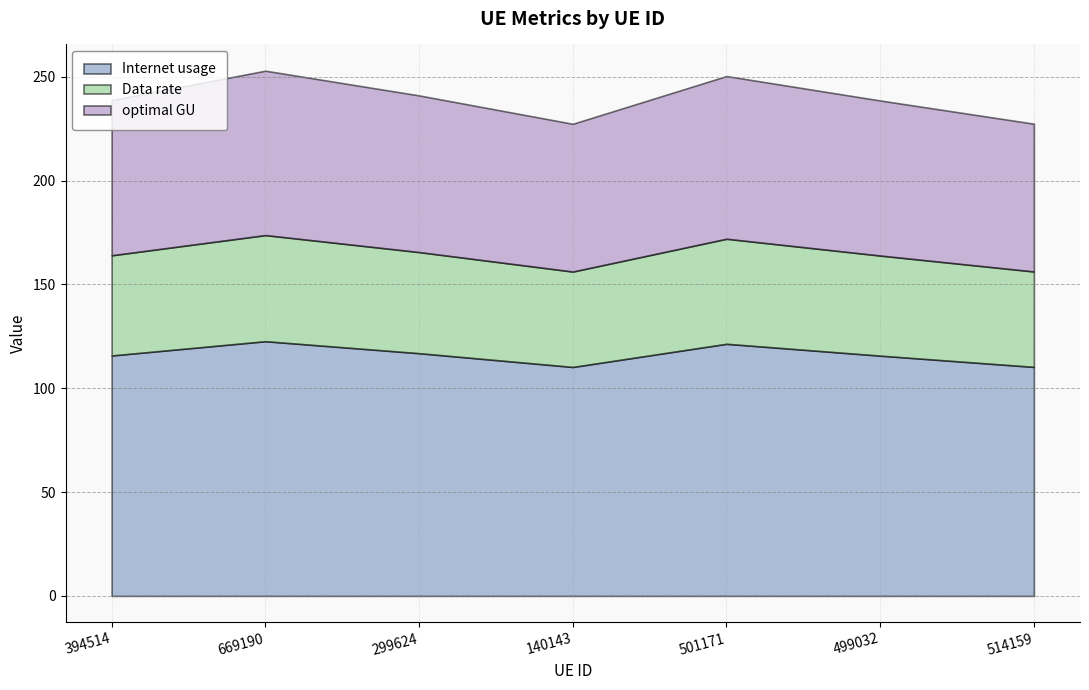

True or false: Data rate and optimal GU intersect in this chart.

False